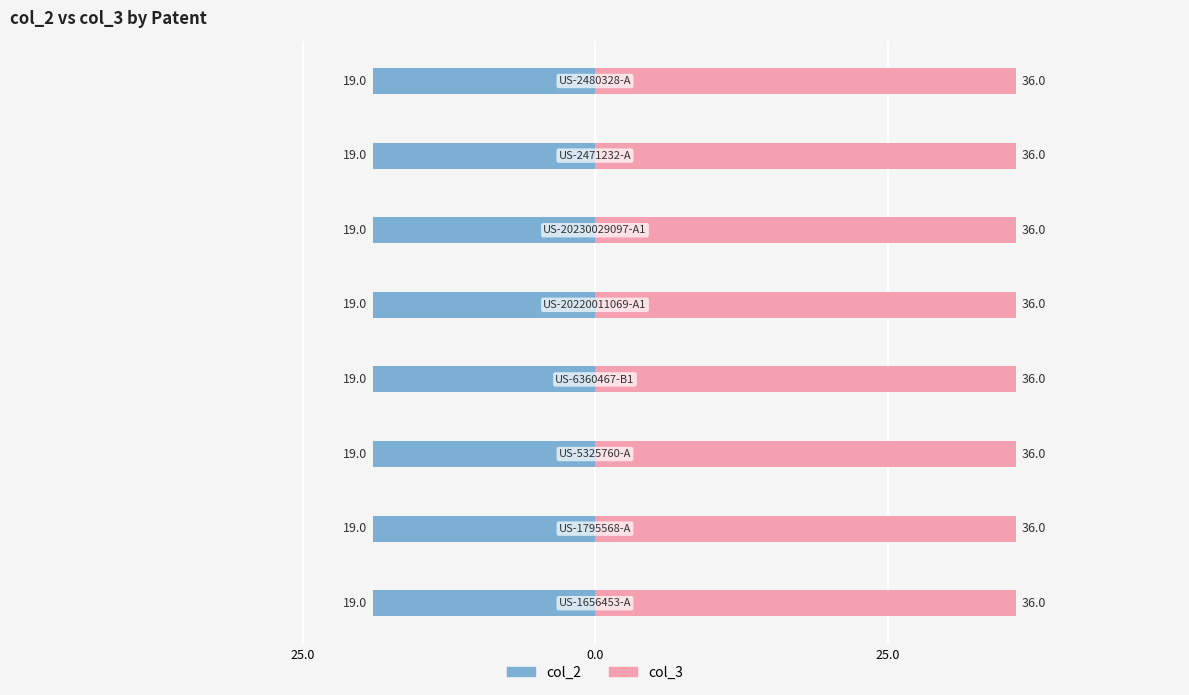

Which category has the highest value in the col_3 series?

US-1656453-A